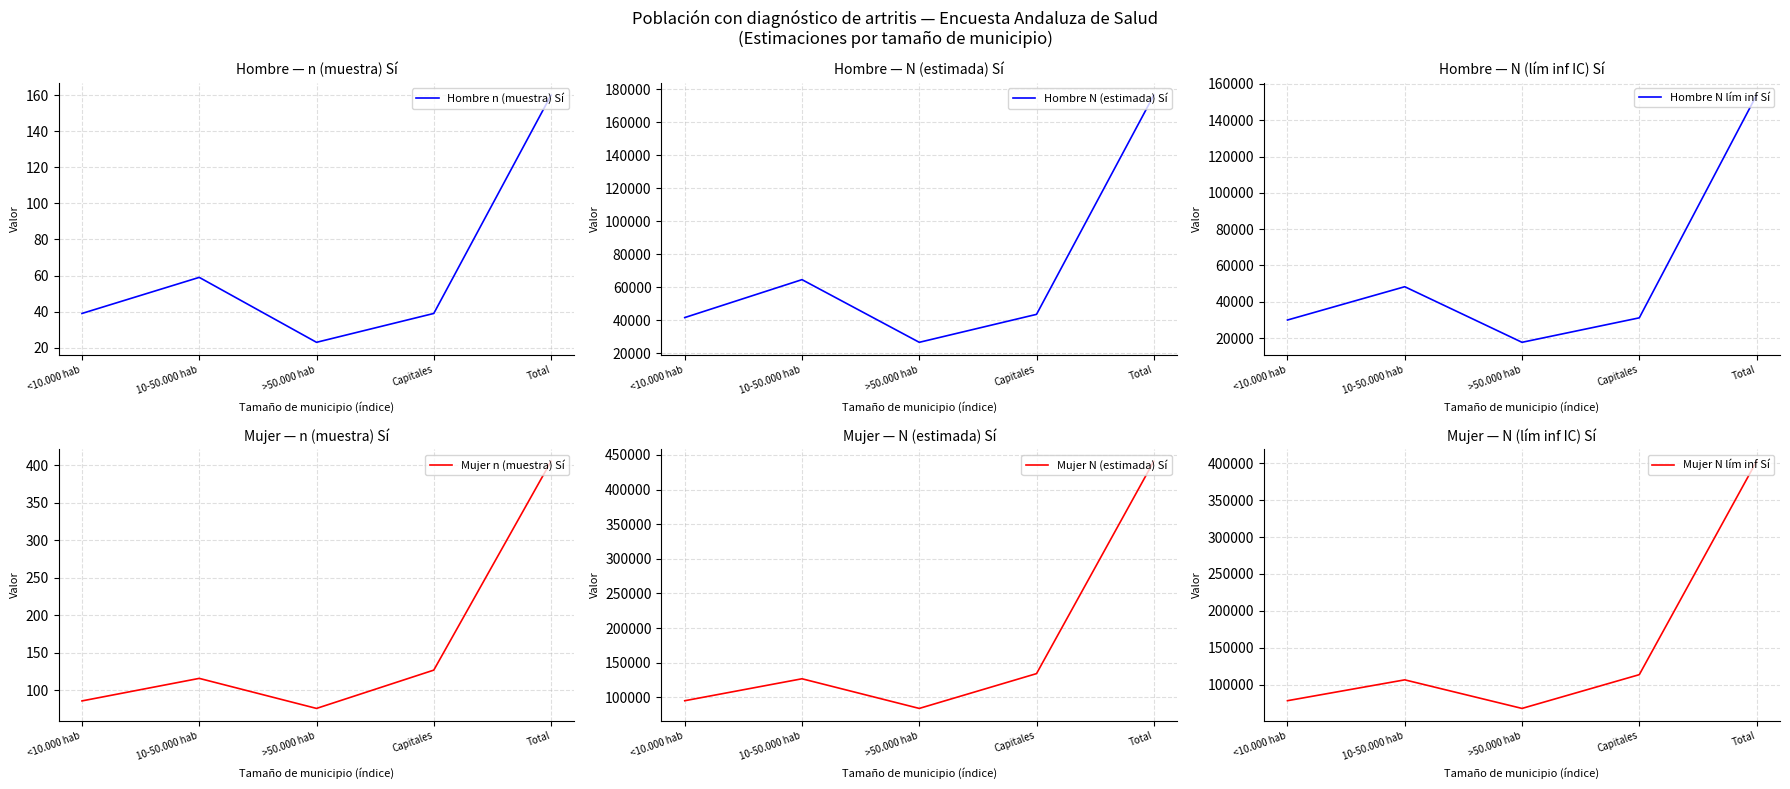

How many lines are shown in the chart?

6